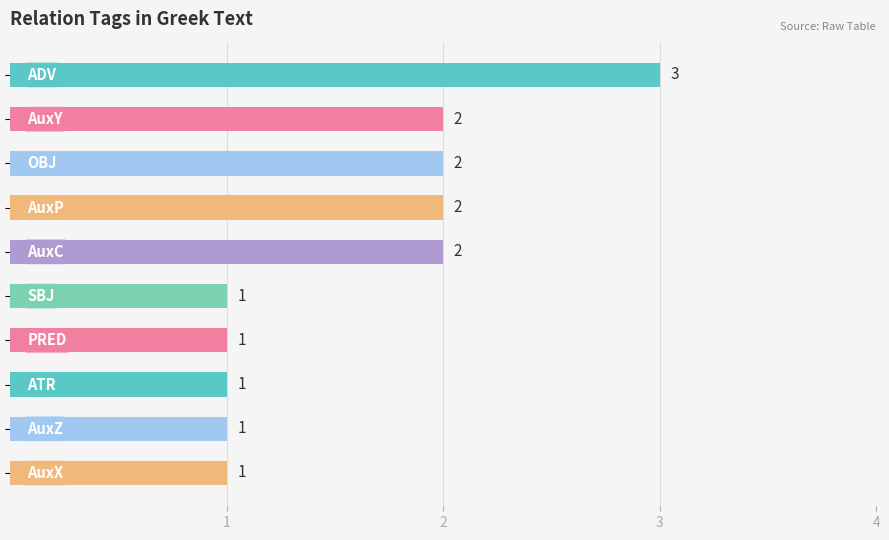

What is the greatest value displayed?

3